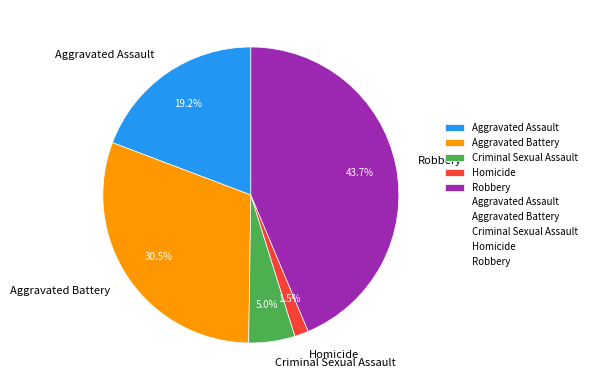

How much of the chart is everything except Aggravated Battery?

69.5%